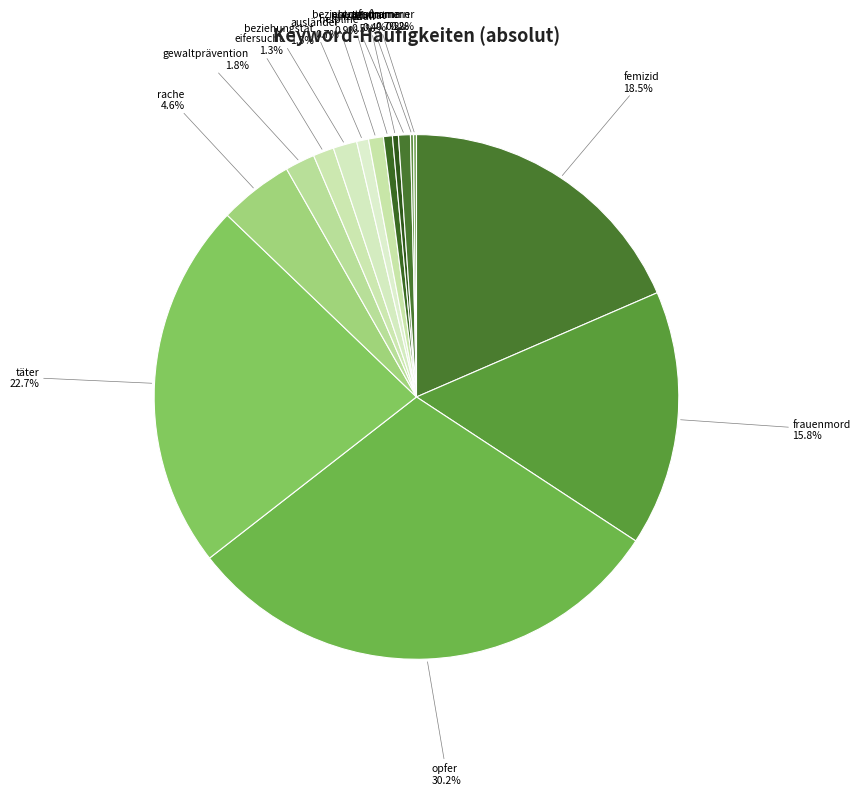

Does bluttat account for over 50% of the chart?

No